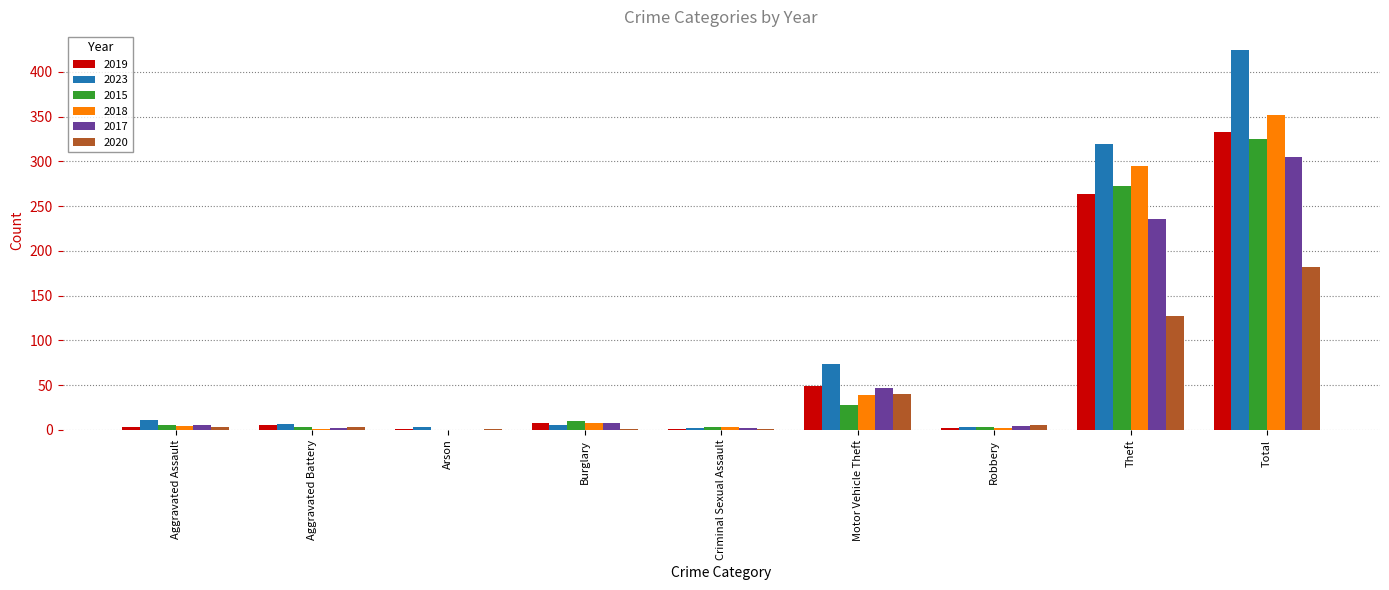

Are the bars grouped side by side (vs. stacked)?

Yes